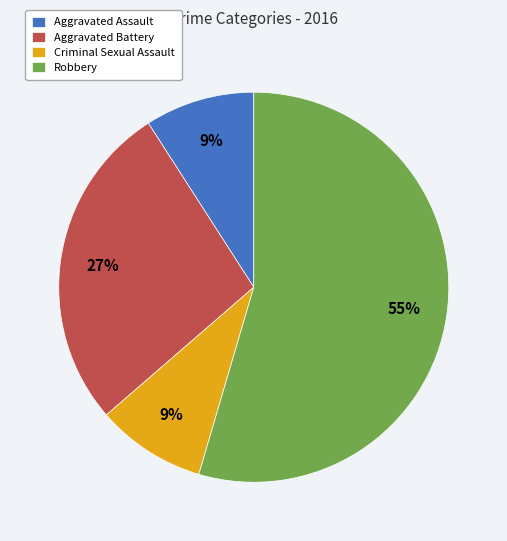

Which slice is the largest?

Robbery